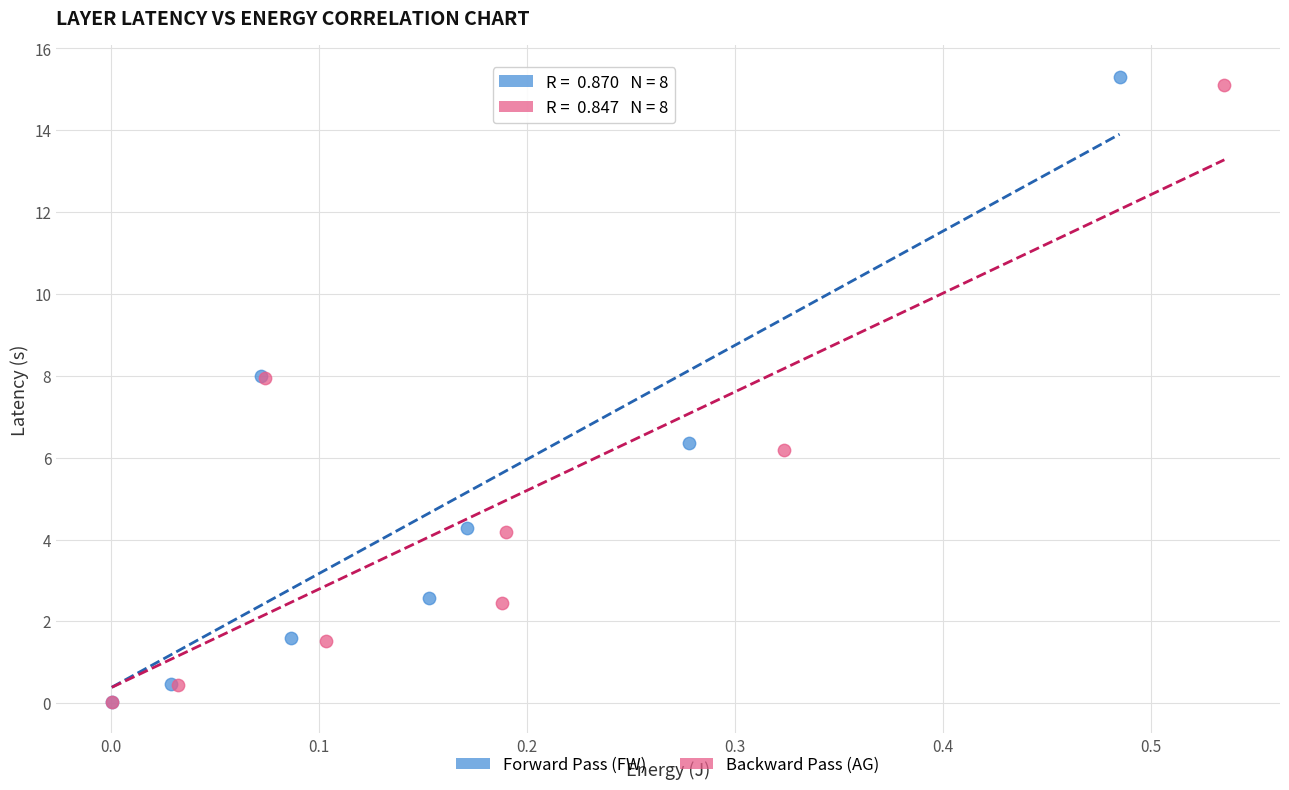

Which series has the widest spread of Y values?

Forward Pass (FW)